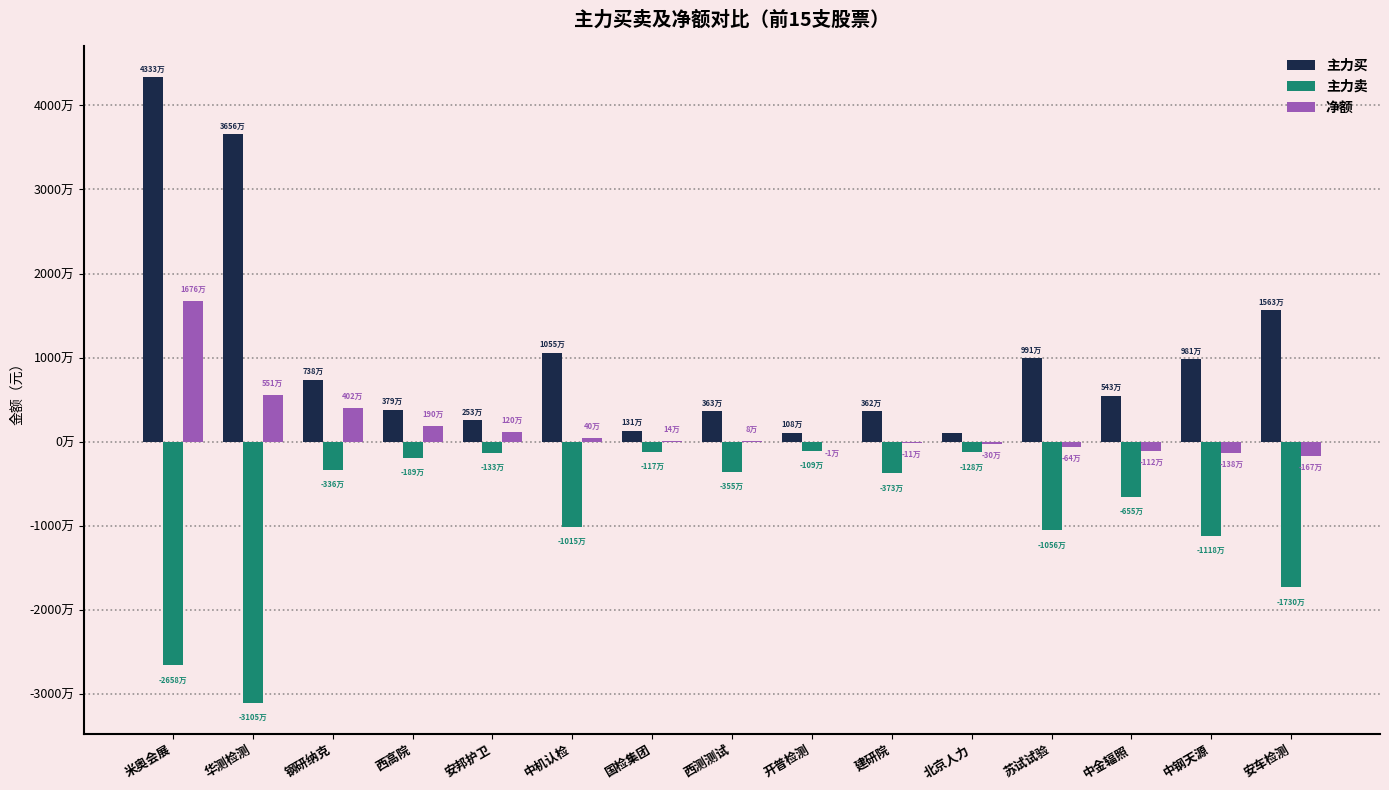

Between 华测检测 and 开普检测, which is larger?

华测检测